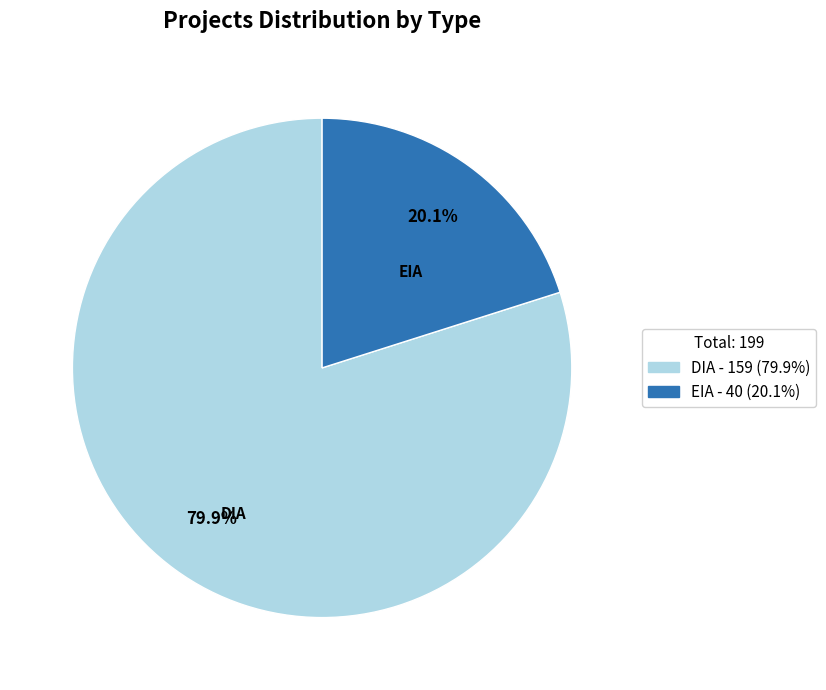

True or false: DIA accounts for 80% of the total.

True